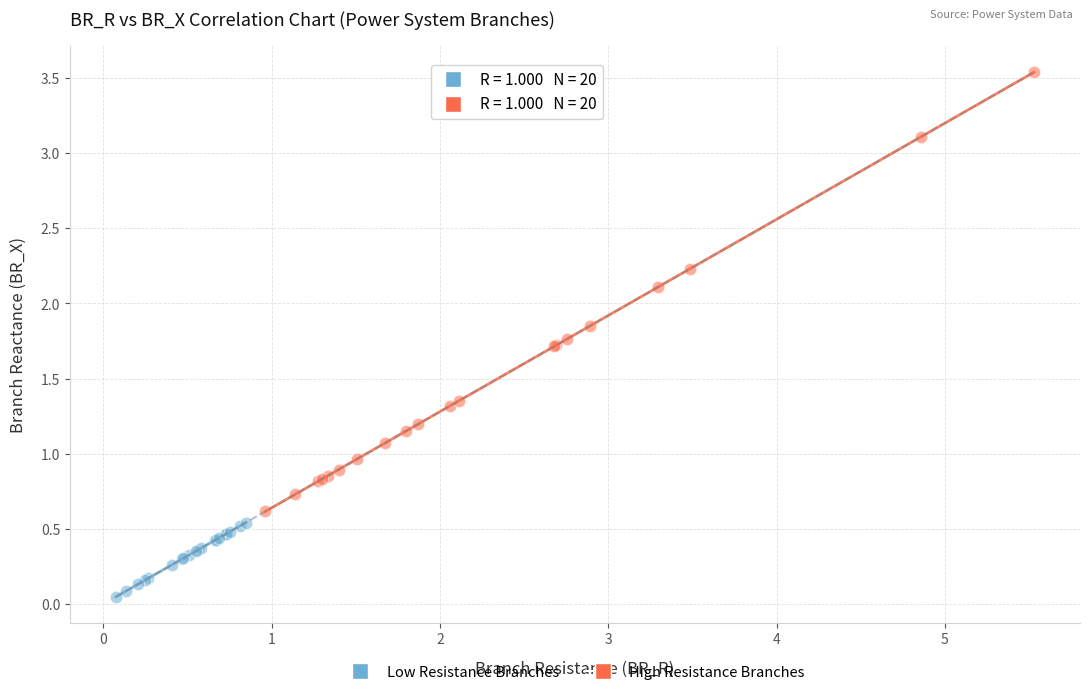

Which series reaches the minimum Y coordinate?

Low Resistance Branches